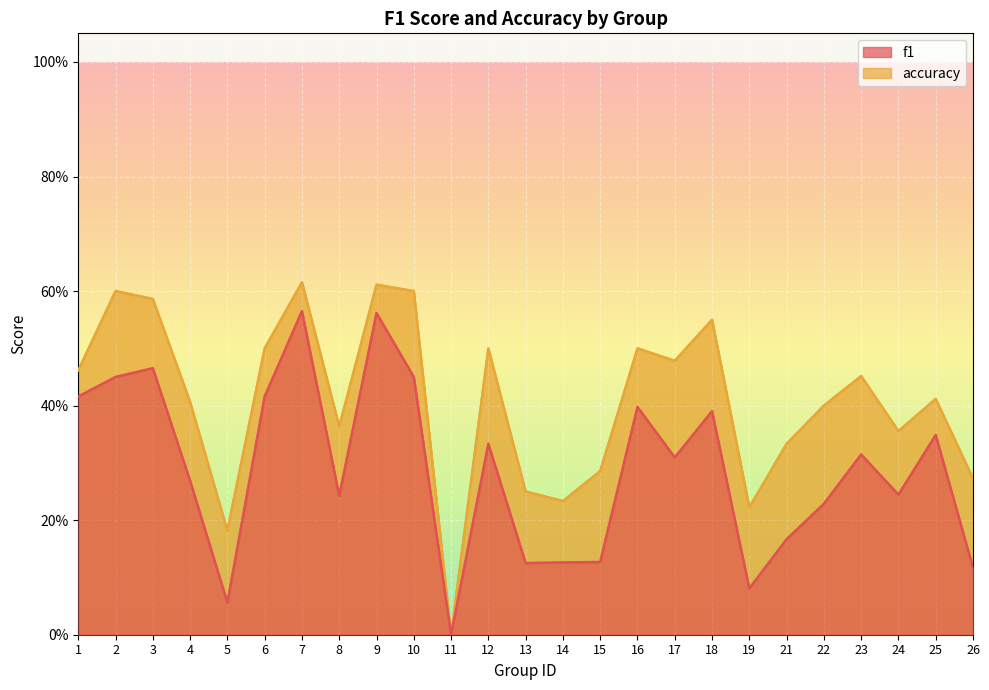

What is the difference between the maximum and minimum values in the f1 series?

0.6